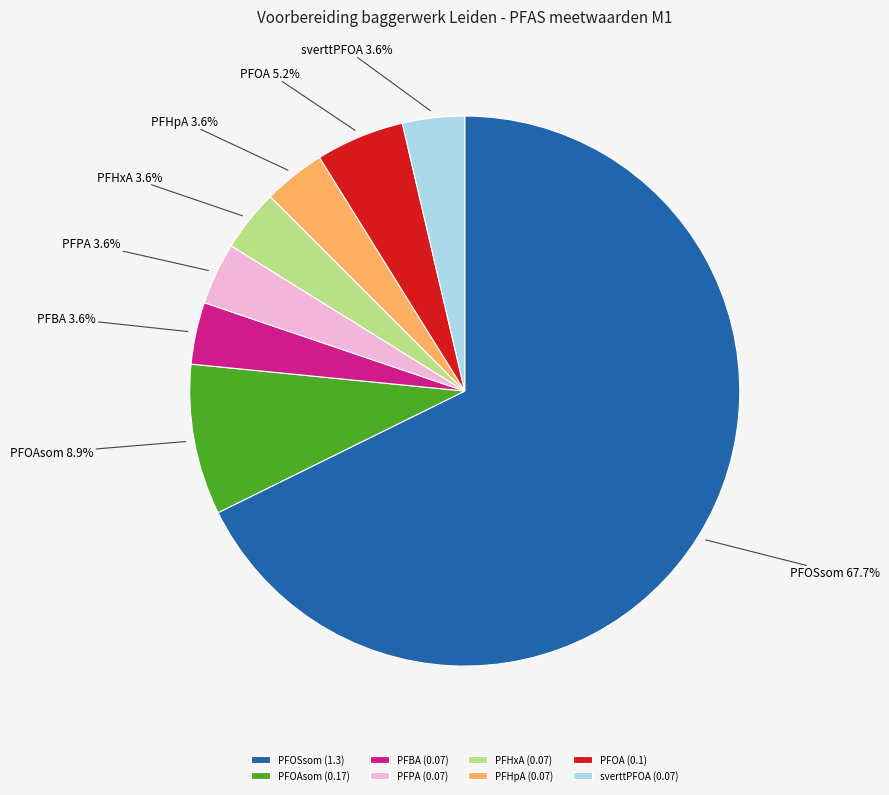

Which slice is the largest?

PFOSsom (1.3)